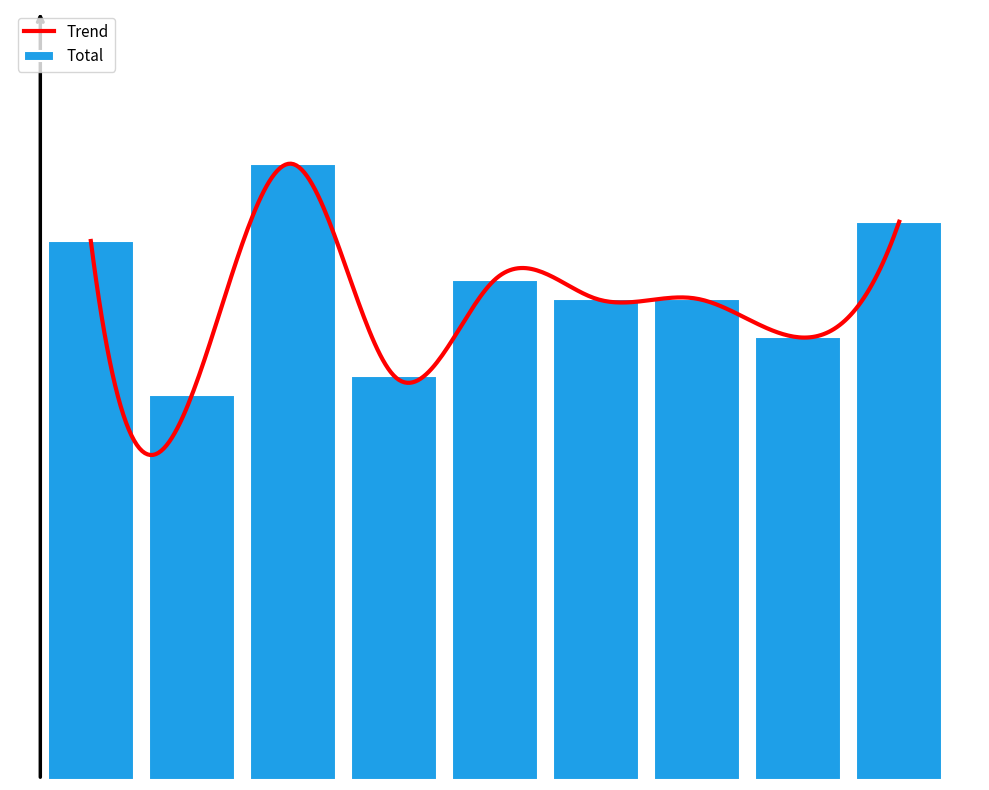

Rank the categories by value from lowest to highest.

2016, 2018, 2022, 2020, 2021, 2019, 2015, 2023, 2017